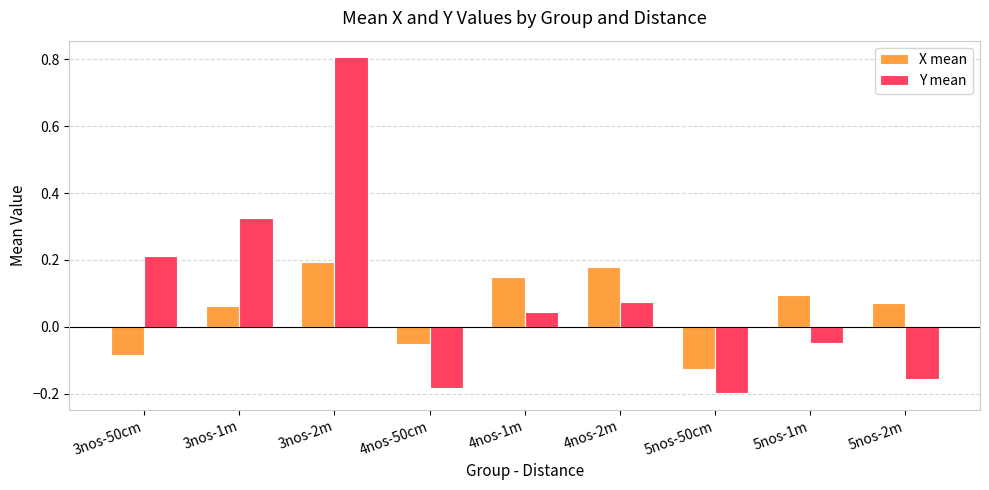

Rank the series at 3nos-50cm from lowest to highest value.

X mean, Y mean